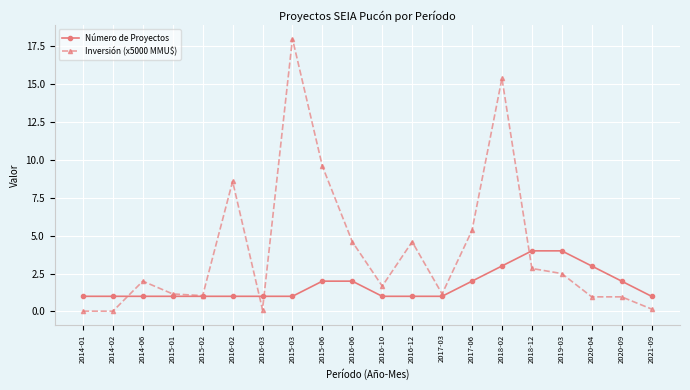

Which category has the highest value across all series?

2015-03